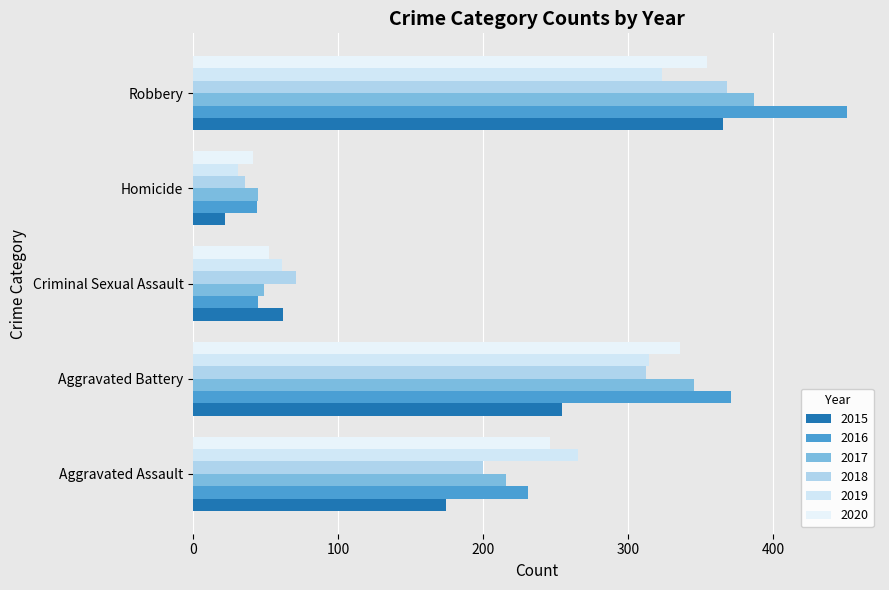

How many categories are shown in the chart?

5